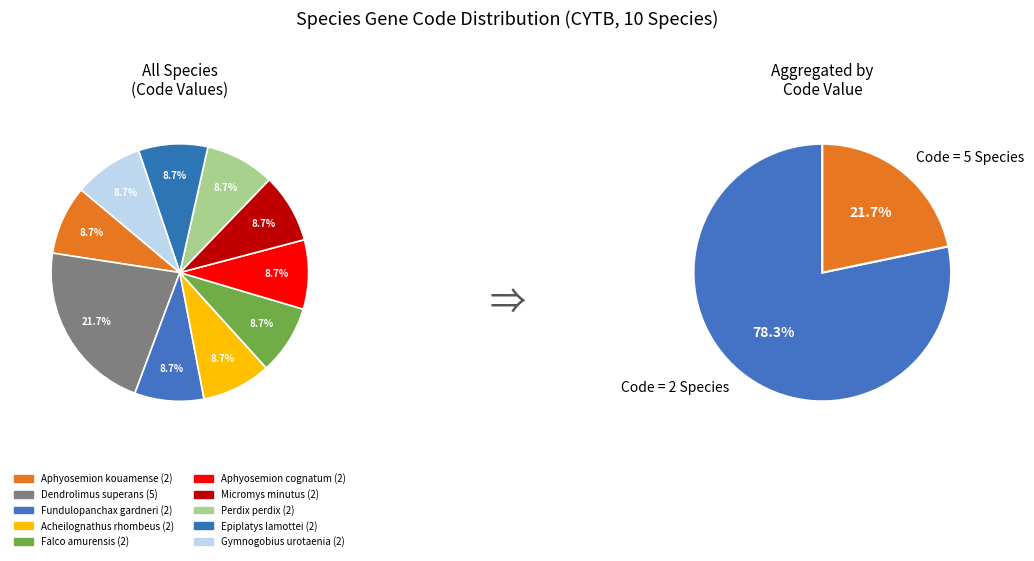

Rank the categories by value from lowest to highest.

Aphyosemion kouamense, Fundulopanchax gardneri, Acheilognathus rhombeus, Falco amurensis, Aphyosemion cognatum, Micromys minutus, Perdix perdix, Epiplatys lamottei, Gymnogobius urotaenia, Dendrolimus superans